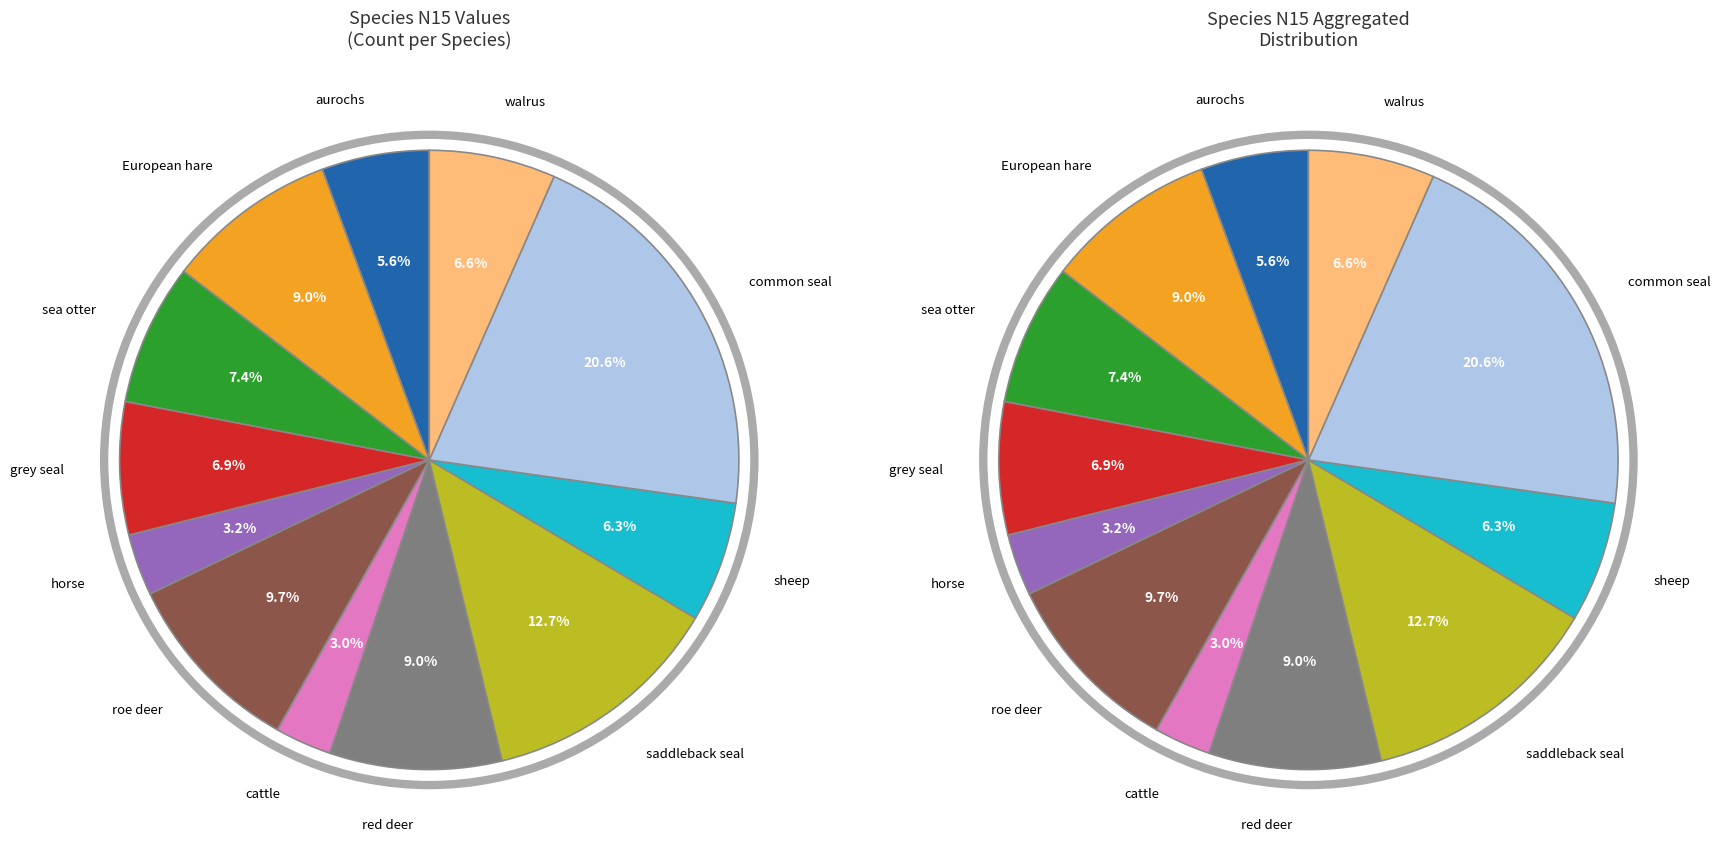

Count the number of slices in the pie.

12